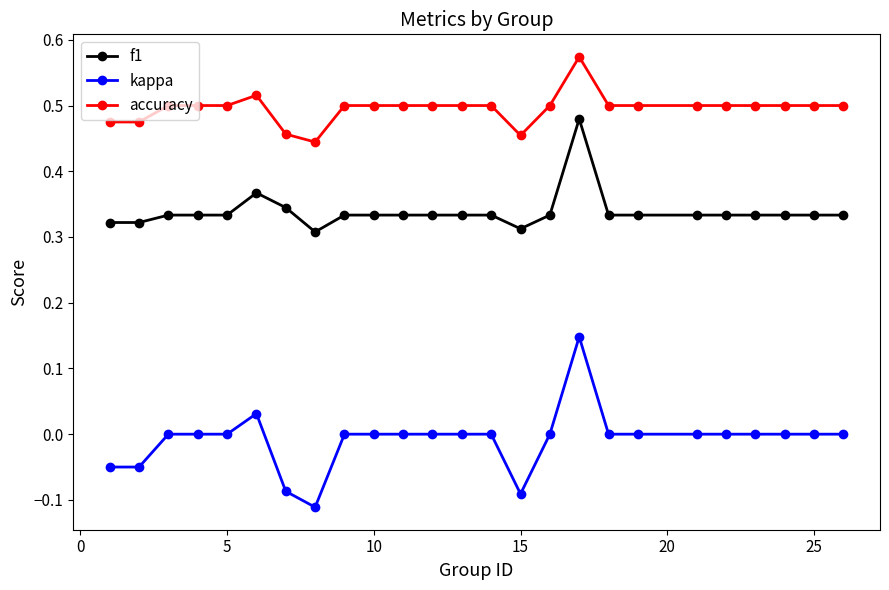

What is the sum of all accuracy values?

12.4